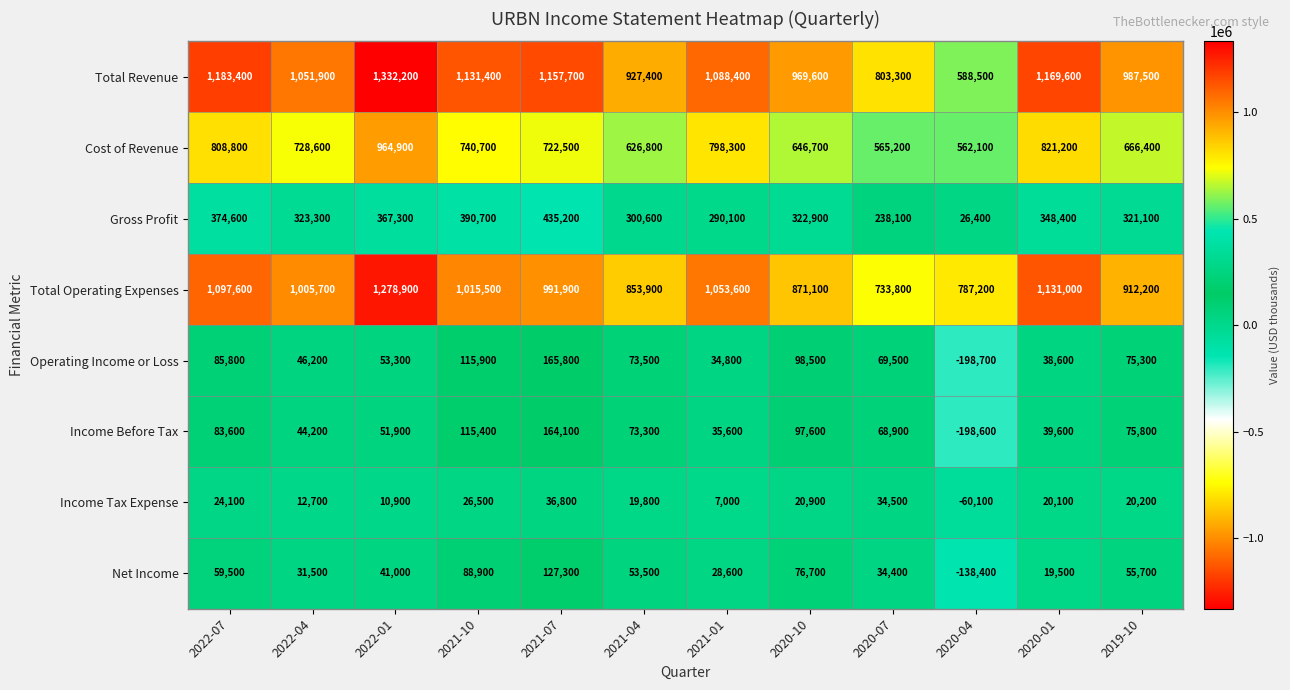

At which label does Total Revenue first exceed 1088400?

2022-07